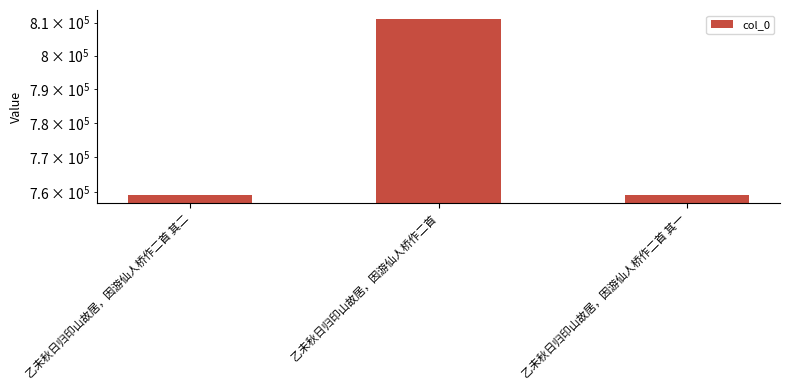

What is the greatest value displayed?

811191